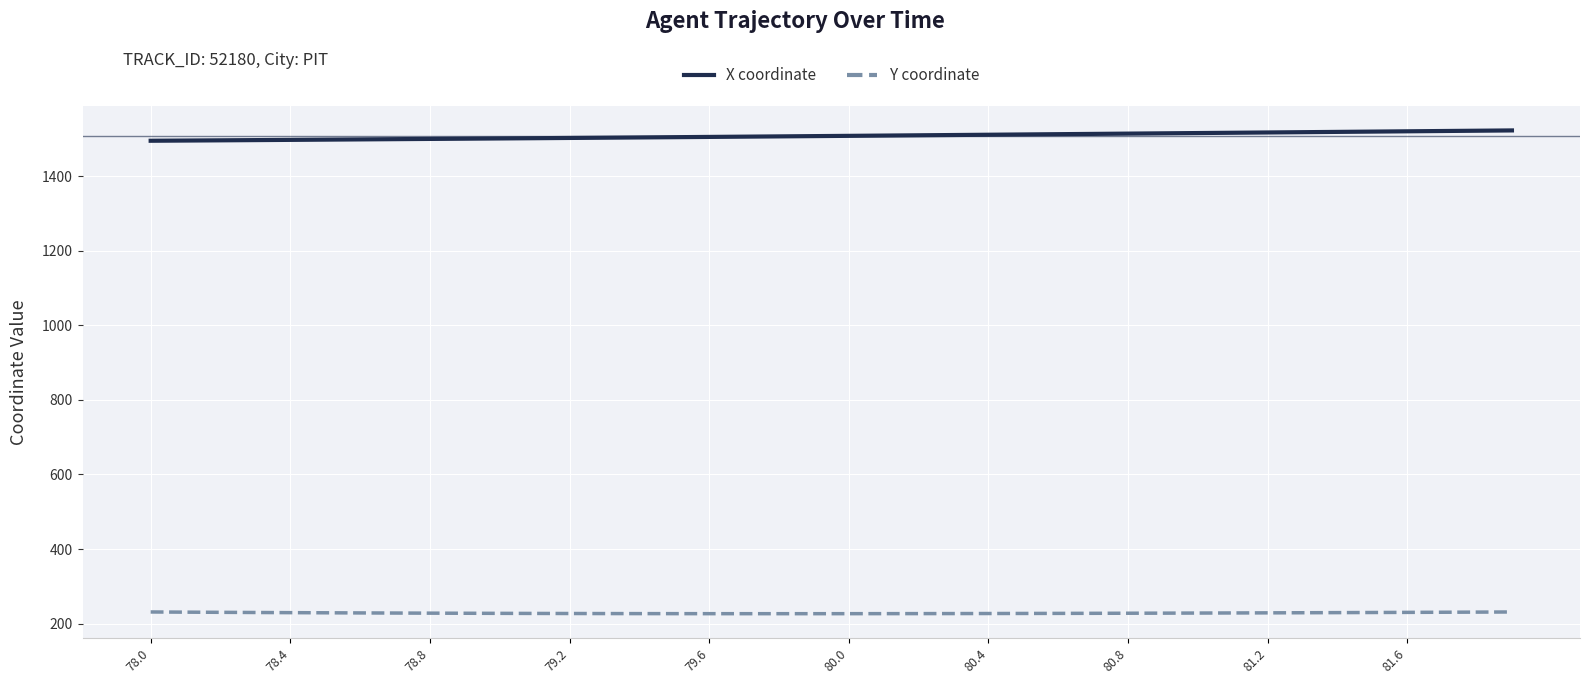

What is the minimum value shown in the chart?

226.5